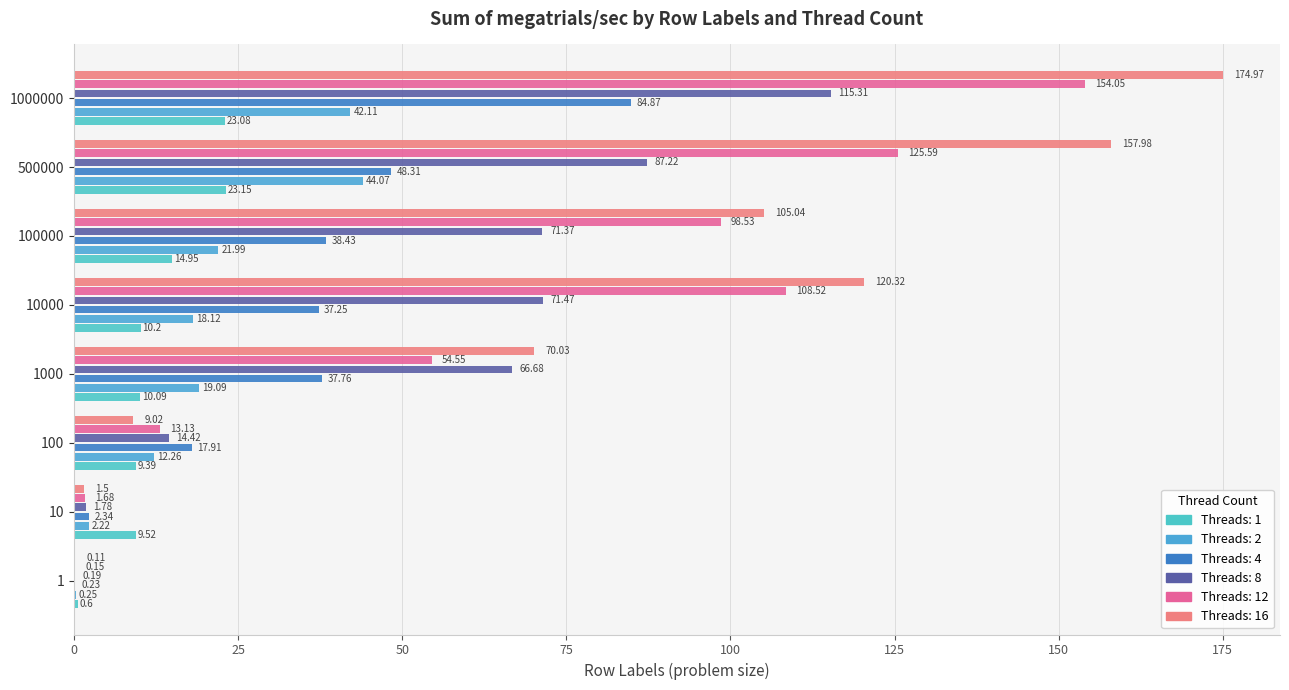

How many distinct data groups are displayed?

6